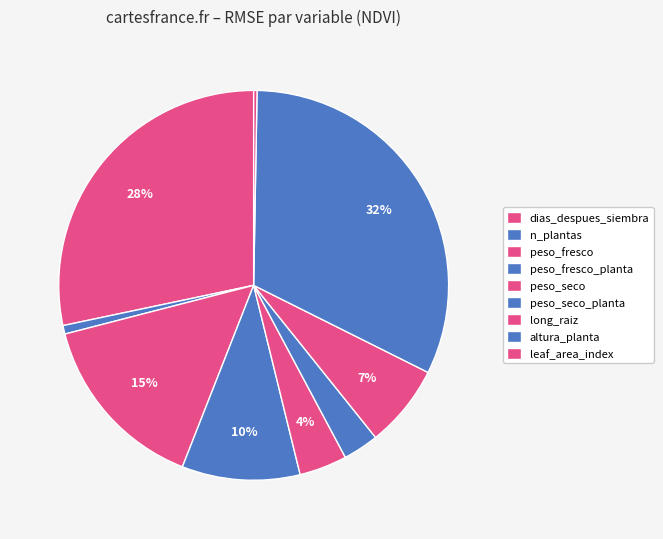

Combined, do peso_fresco and leaf_area_index account for over 50%?

No